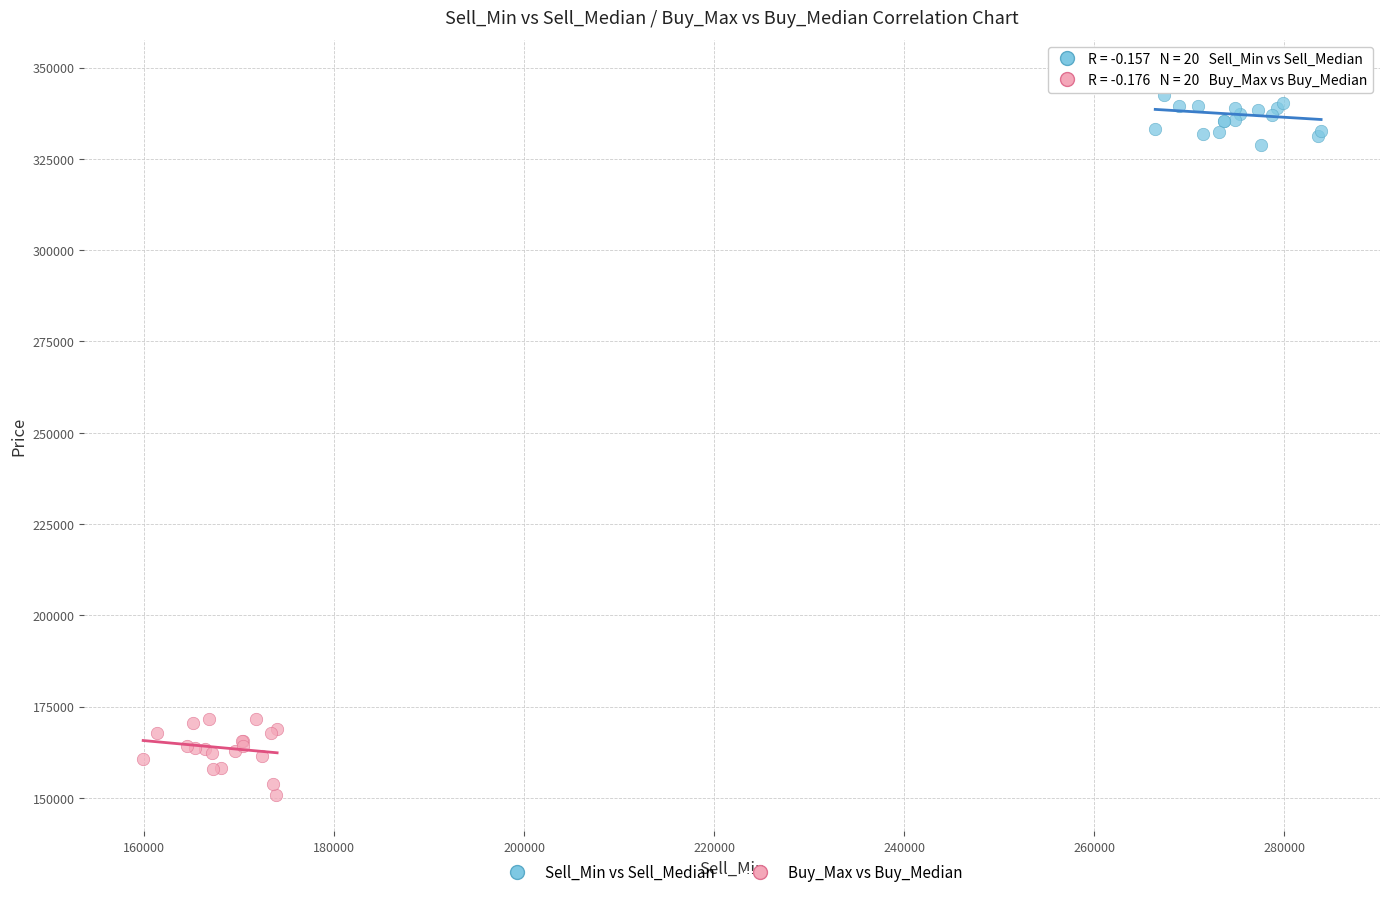

Which series reaches the maximum Y coordinate?

Sell_Min vs Sell_Median